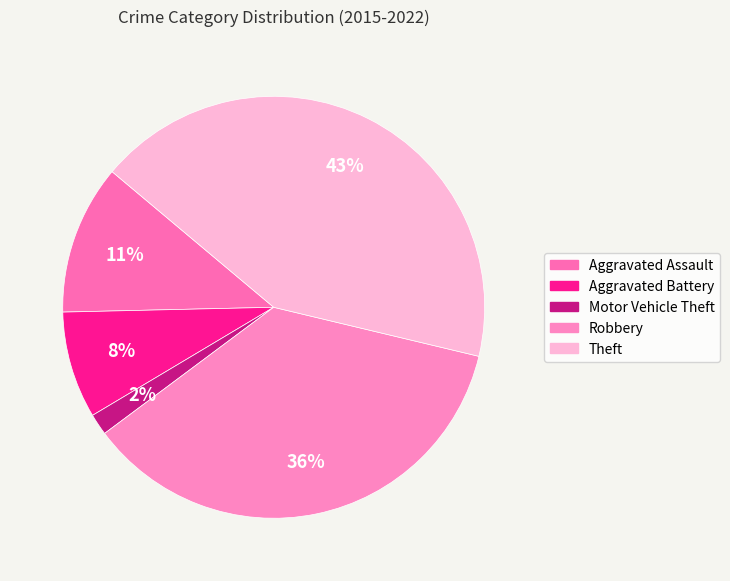

True or false: Aggravated Battery accounts for 15% of the total.

False